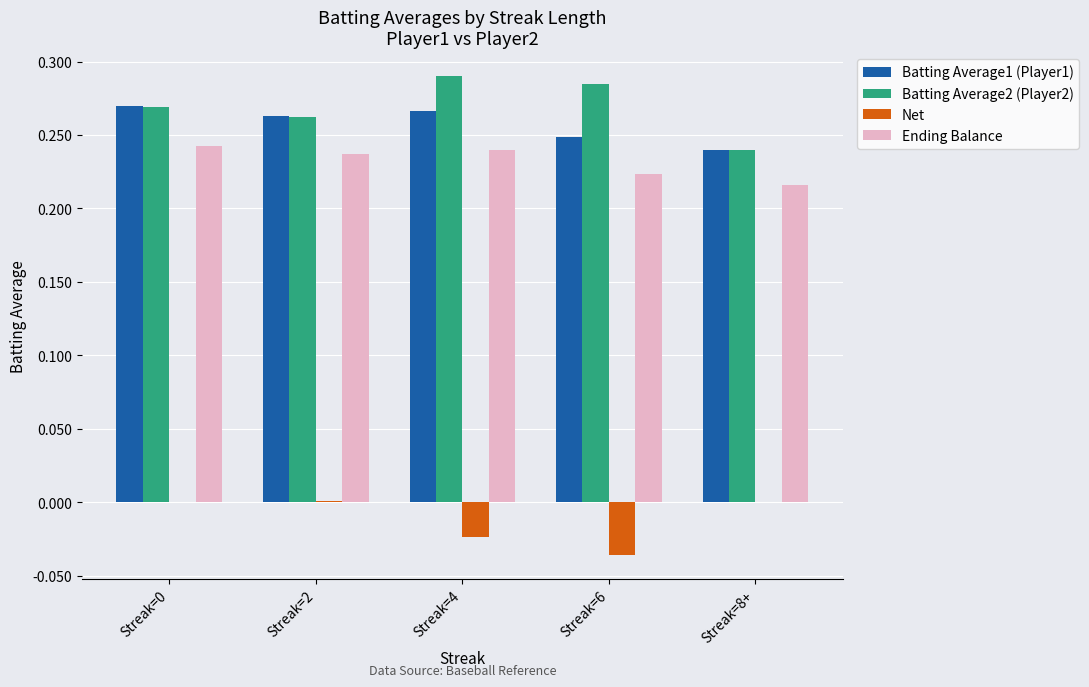

The value of Ending Balance at Streak=8+ is 0.1. True or false?

False